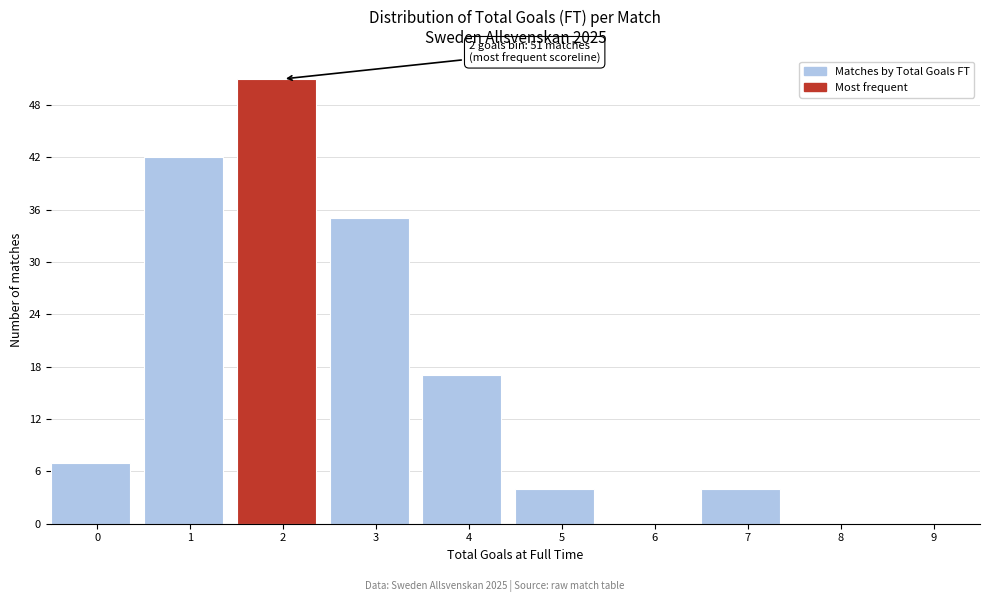

Reading right to left, list all the values displayed in this chart.

9=0	8=0	7=4	6=0	5=4	4=17	3=35	2=51	1=42	0=7